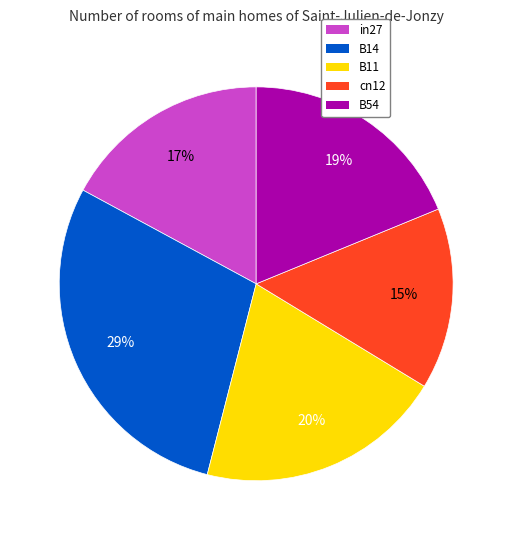

Between B14 and B11, which is larger?

B14